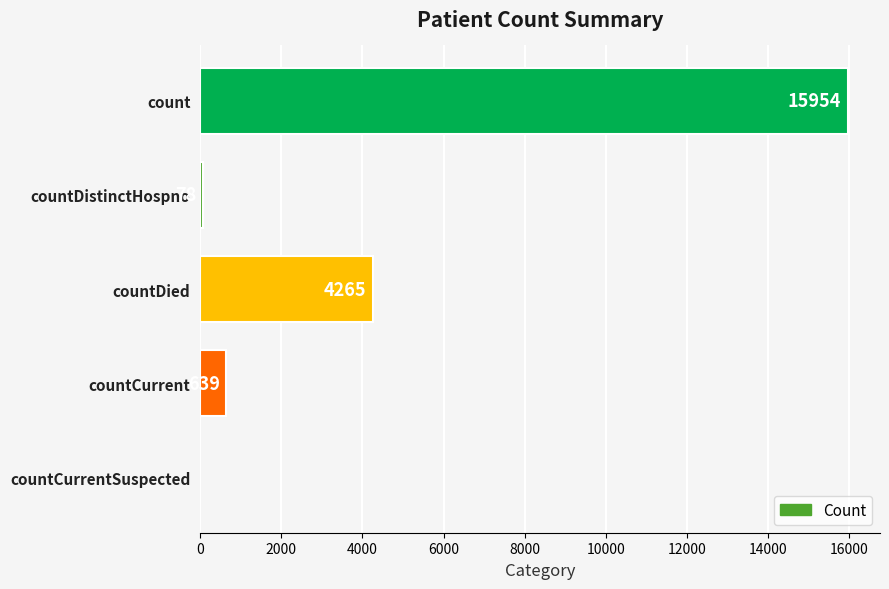

Is it true that the value at countDistinctHospno is 78?

True